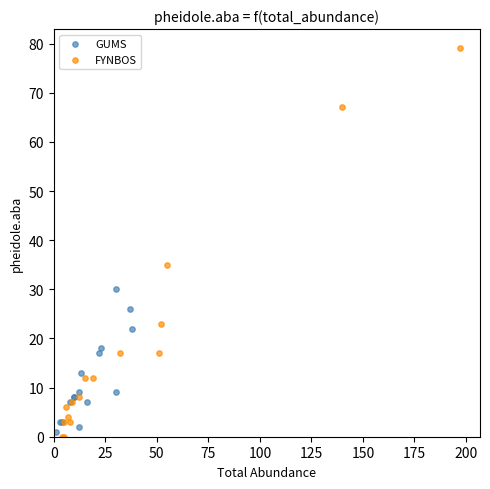

Which series has the widest spread of Y values?

FYNBOS